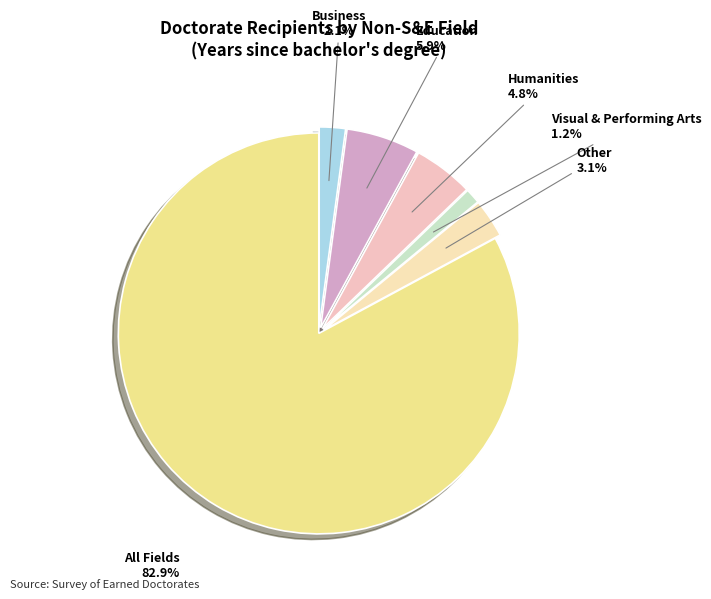

To the nearest percent, what portion does Business represent?

2%